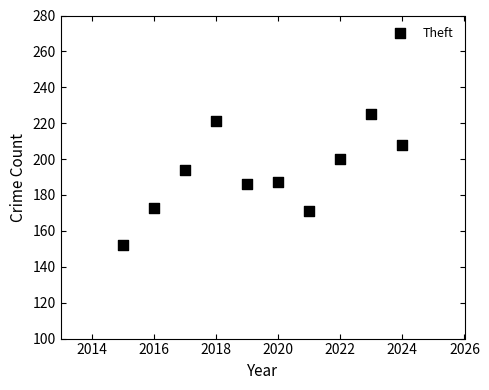

What is the average X value?

2020